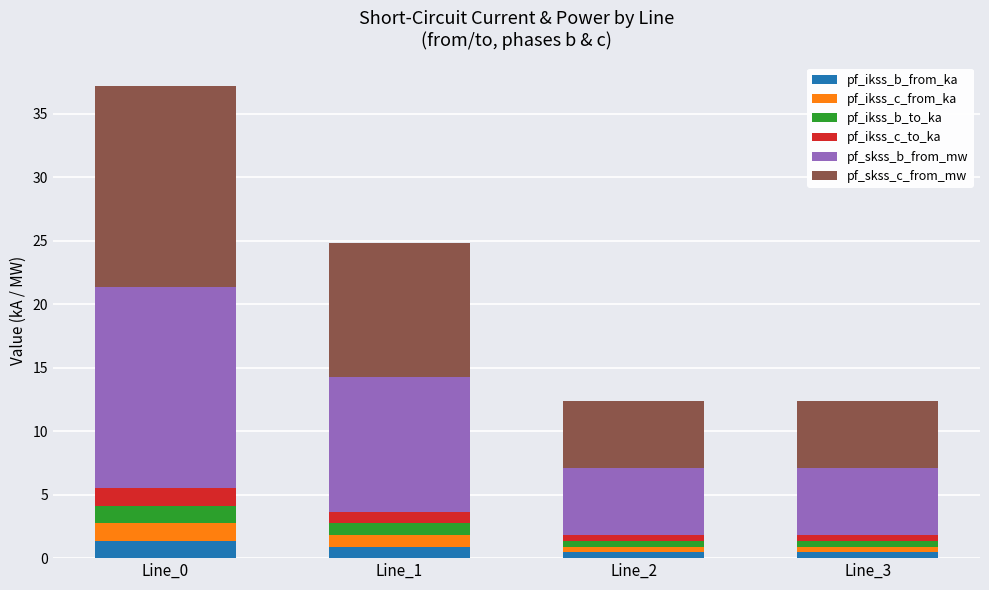

At which category is the sum across all series the highest?

Line_0